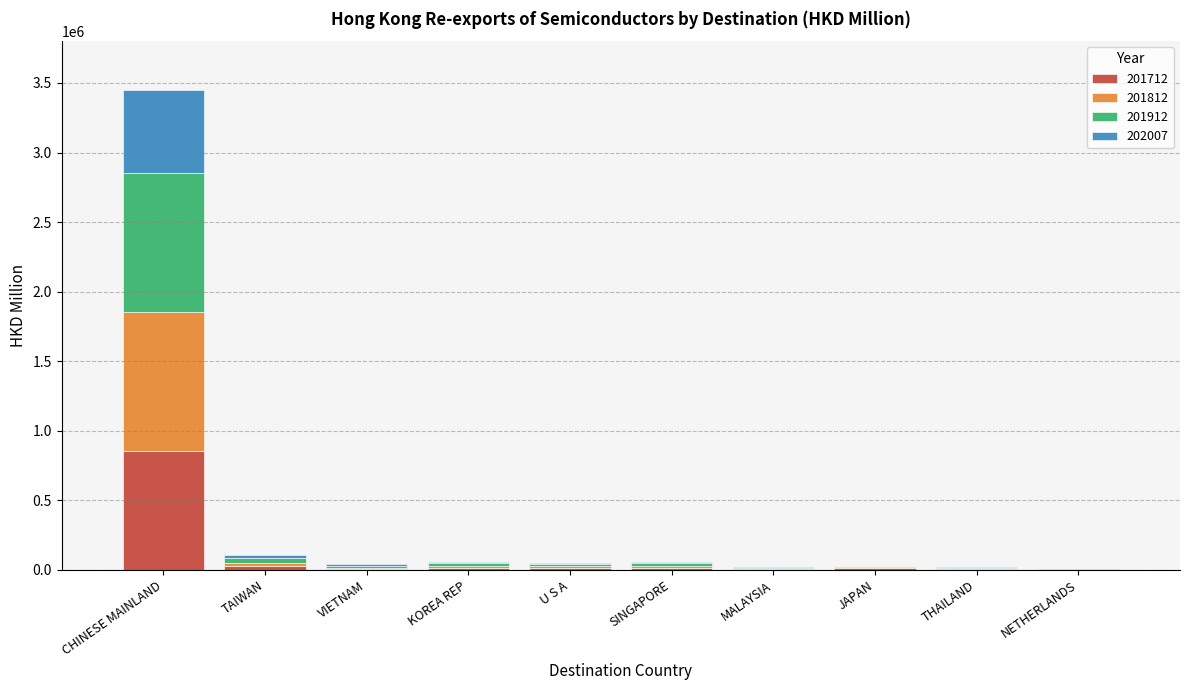

Which category has the highest value in the 201712 series?

CHINESE MAINLAND